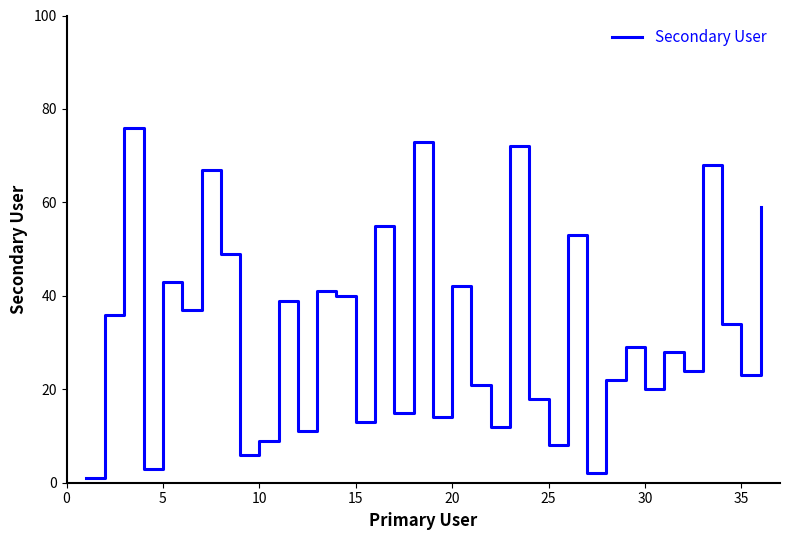

What is the difference between the maximum and minimum values?

75